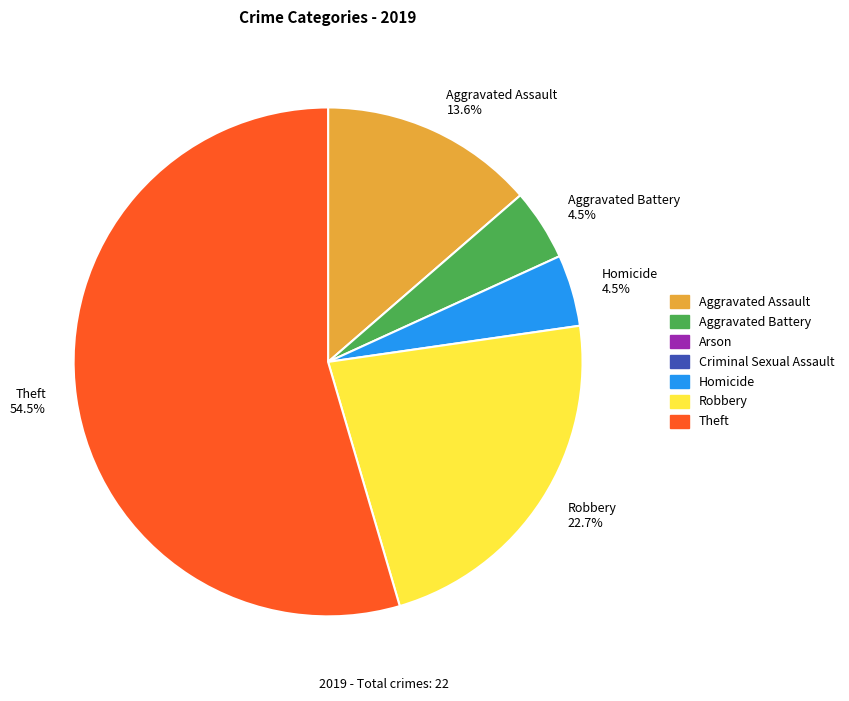

Is there a majority slice in this chart?

Yes